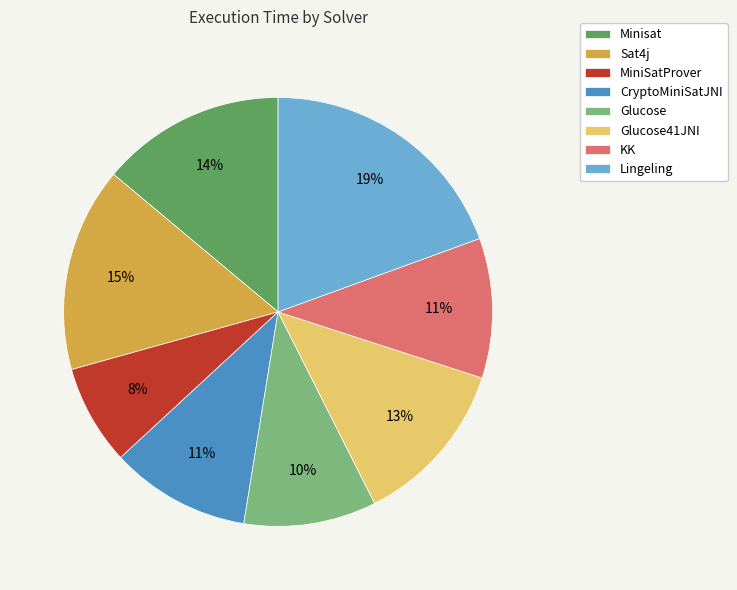

Which has a higher value, CryptoMiniSatJNI or Lingeling?

Lingeling